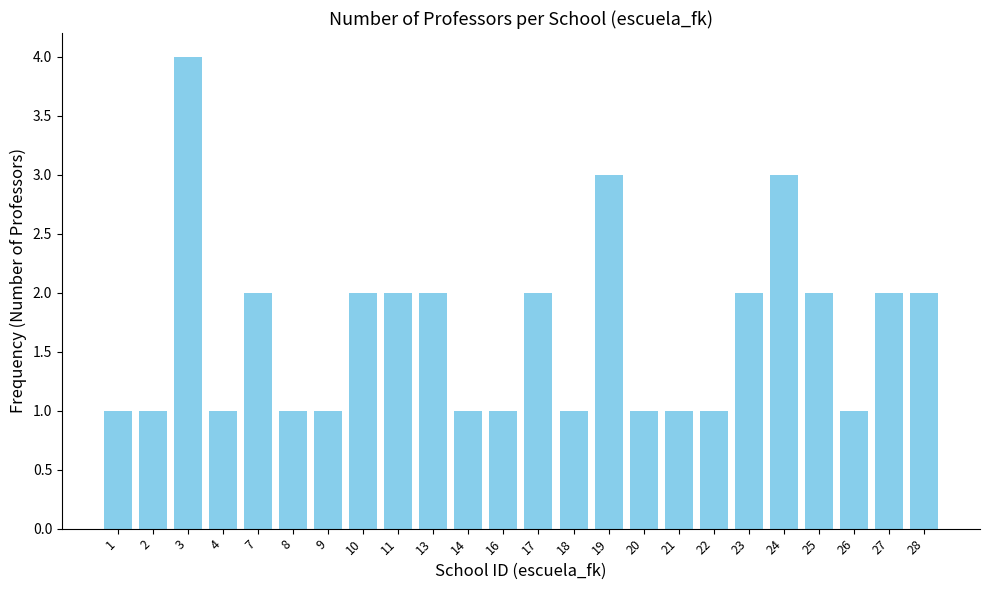

What is the sum of the values at 28 and 4?

3